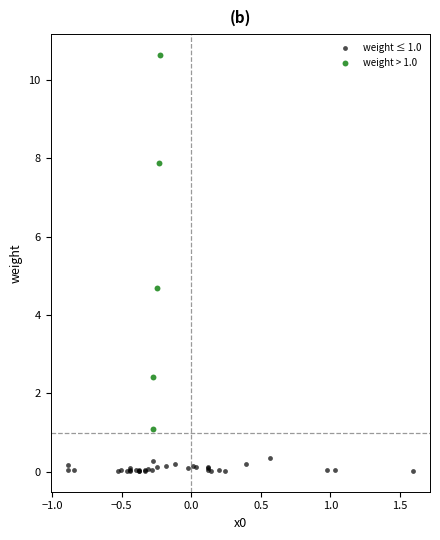

Which series has the largest Y range (max minus min)?

weight > 1.0